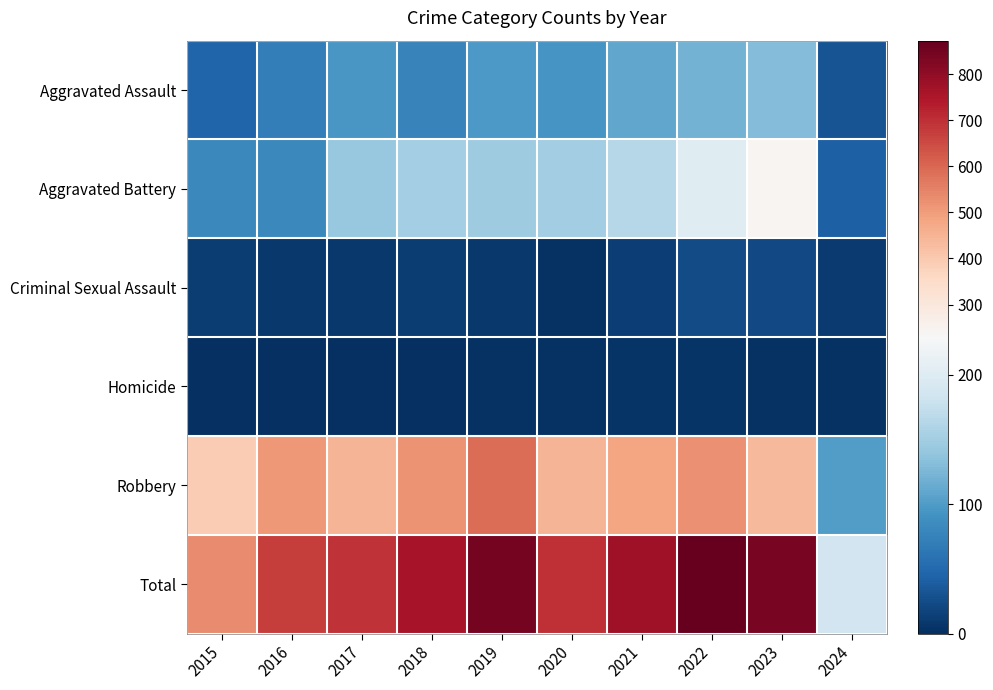

Which label corresponds to the largest value in the chart?

2022